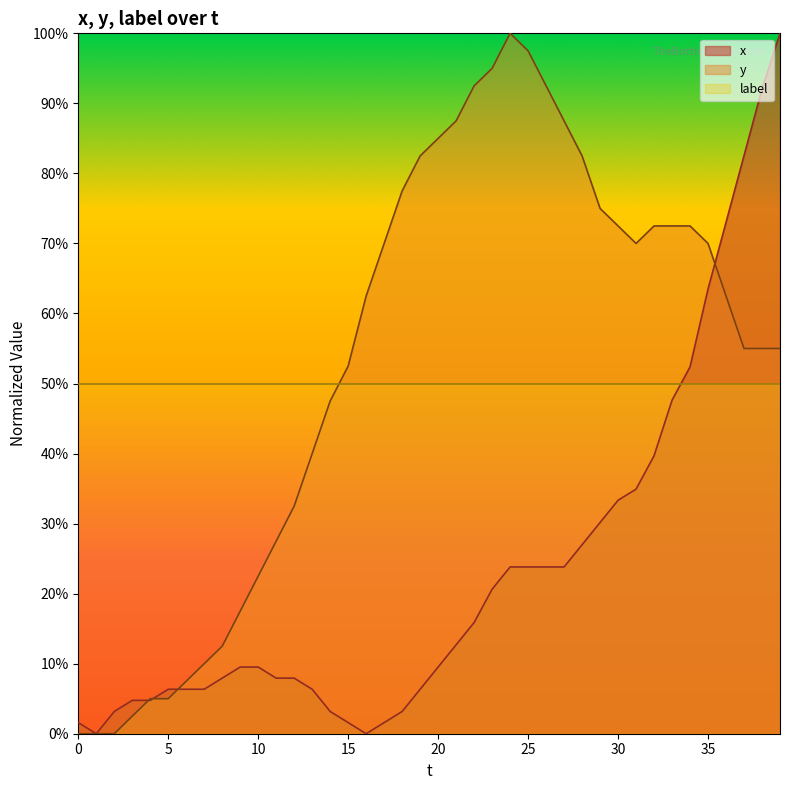

Which series ends up on top after the final intersection of x and y?

x